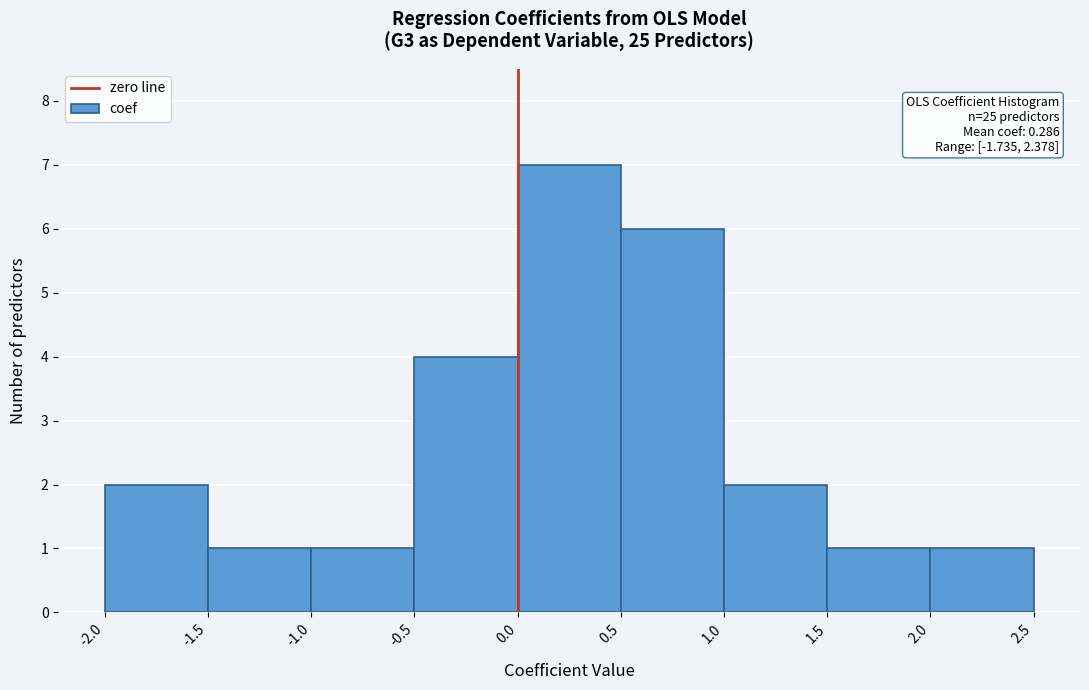

Over which range of the x-axis is the bar tallest?

0.0 to 0.5